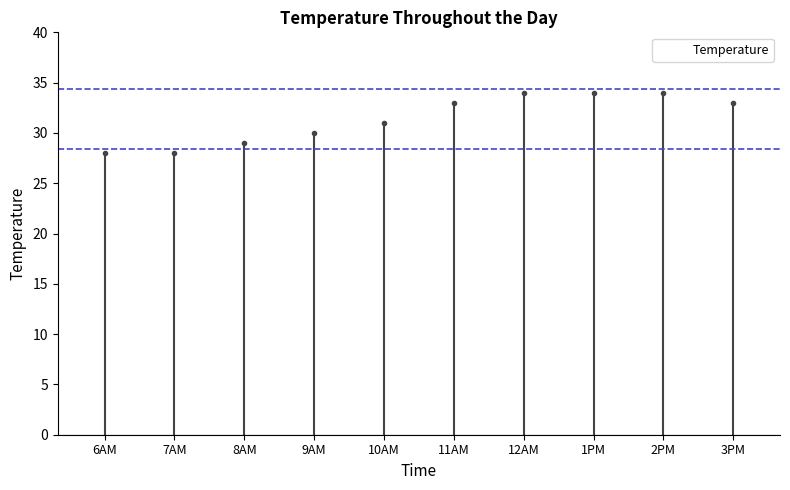

Rank the categories by value from lowest to highest.

6AM, 7AM, 8AM, 9AM, 10AM, 11AM, 3PM, 12AM, 1PM, 2PM